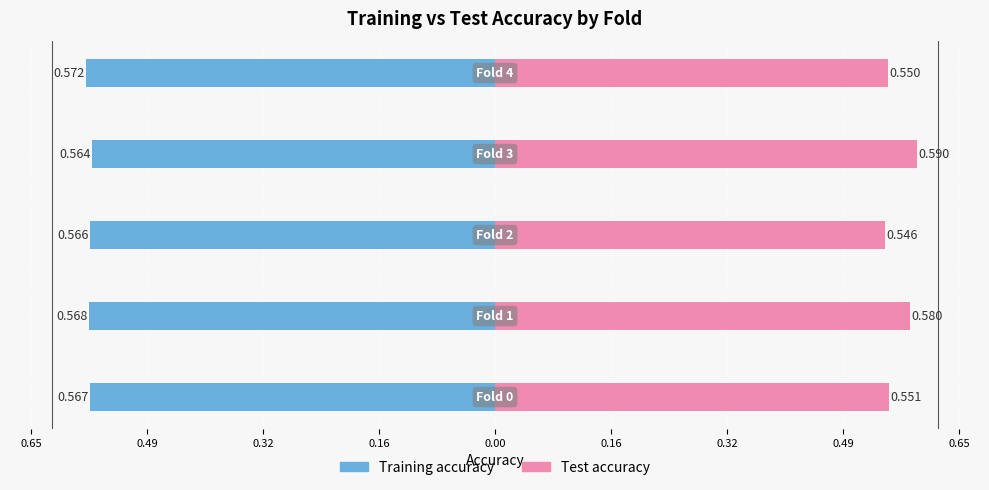

True or false: Training accuracy has a value of -0.6 at 0.49.

True